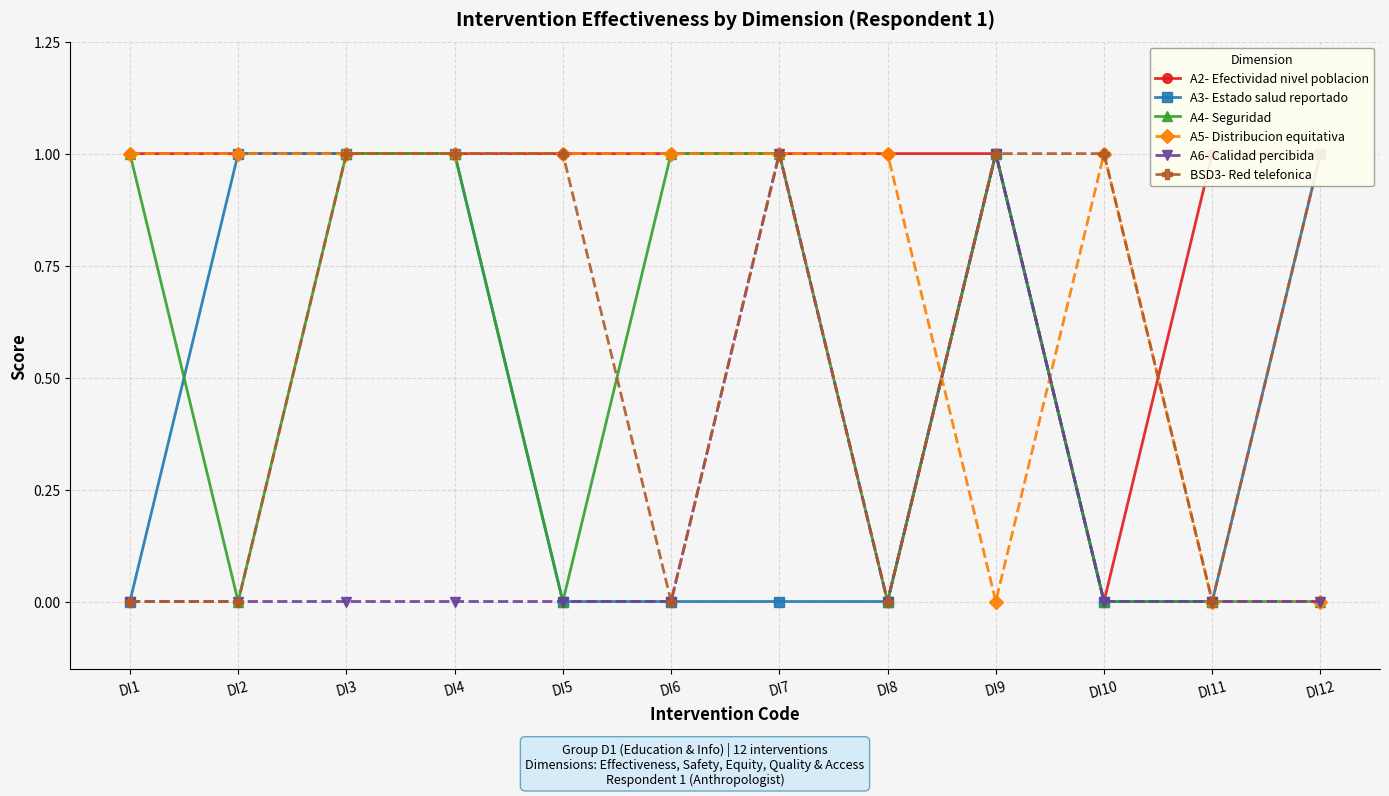

At which label does A6- Calidad percibida reach its minimum?

DI1